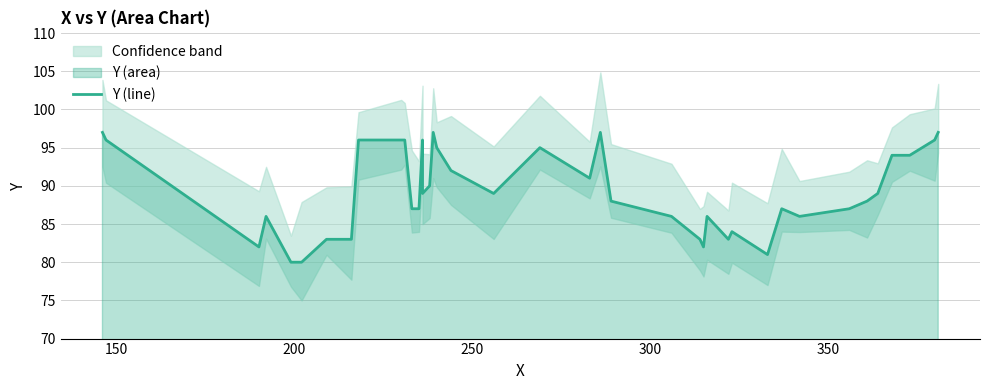

What is the difference between the second highest and minimum values?

17